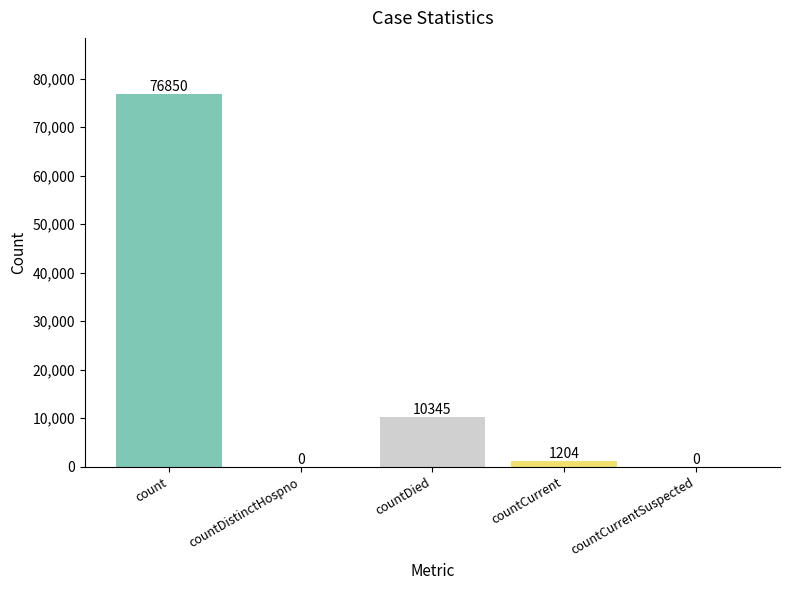

What is the change in value from count to countCurrentSuspected?

-76850